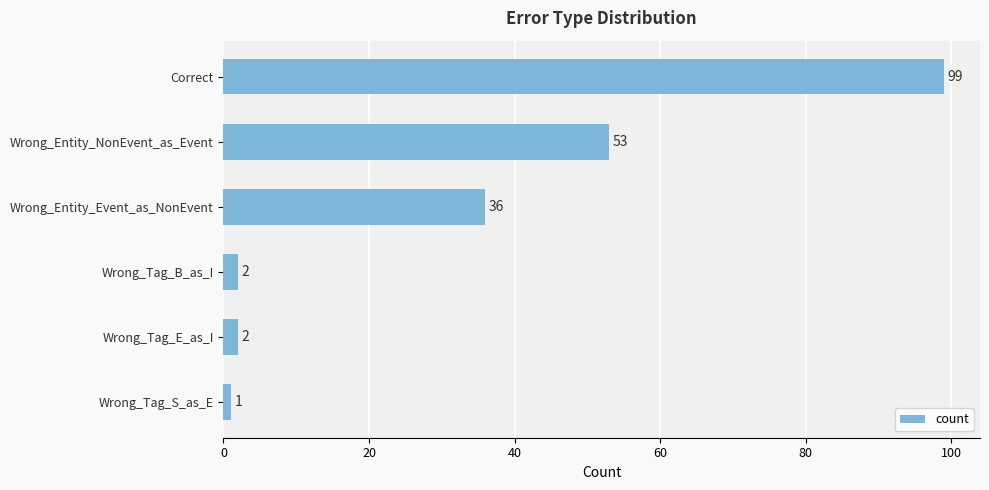

At which label is the value closest to 50?

Wrong_Entity_NonEvent_as_Event